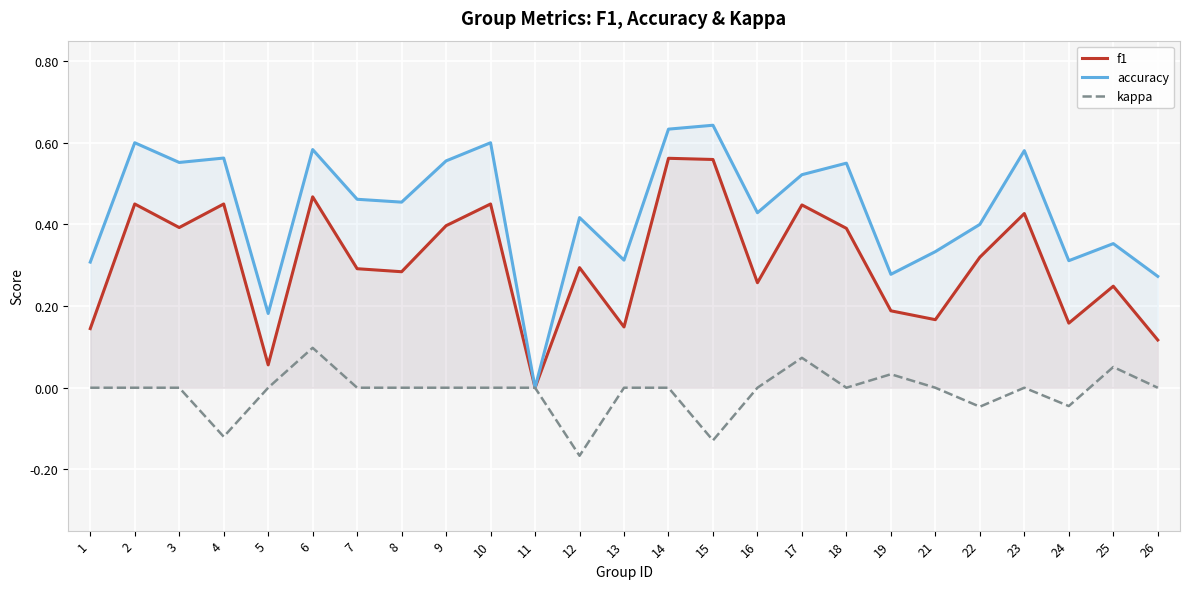

Rank the series by their average value, from lowest to highest.

kappa, f1, accuracy